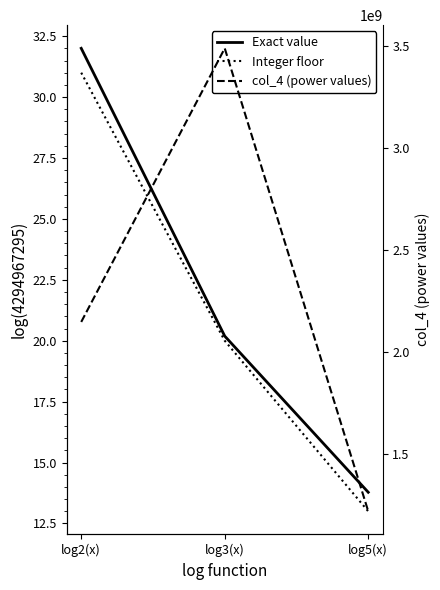

How many data points does each series have?

3